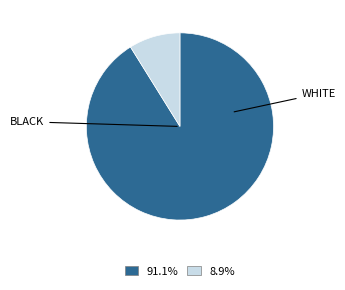

Is there a majority slice in this chart?

Yes